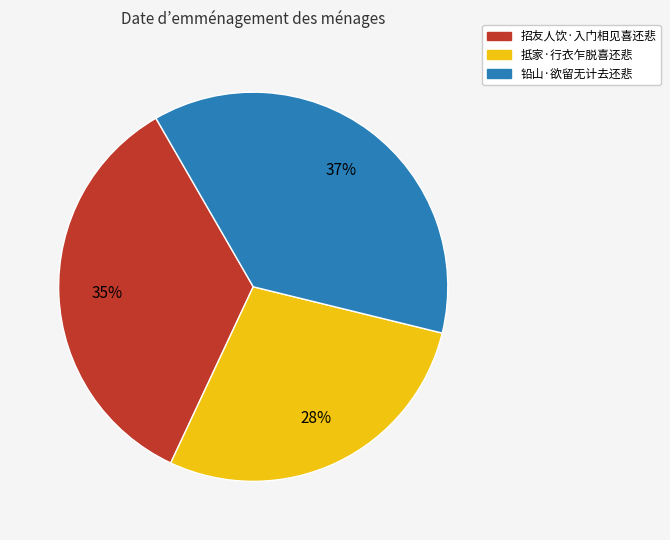

How many segments does this pie chart have?

3